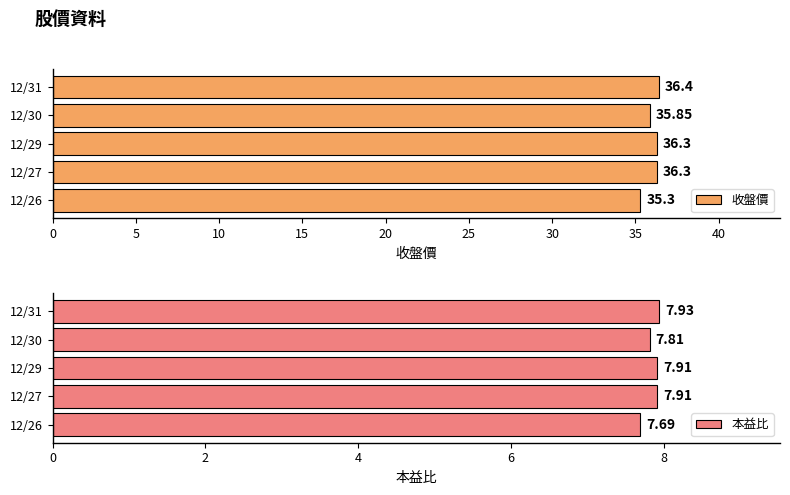

What is the sum of the 本益比 values at 12/31 and 12/27?

15.8